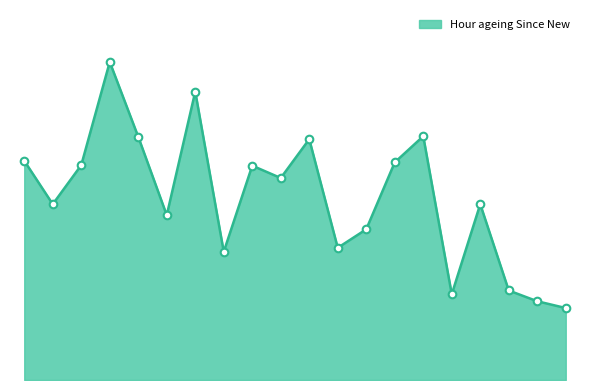

Is this an area chart (filled region under the line)?

Yes